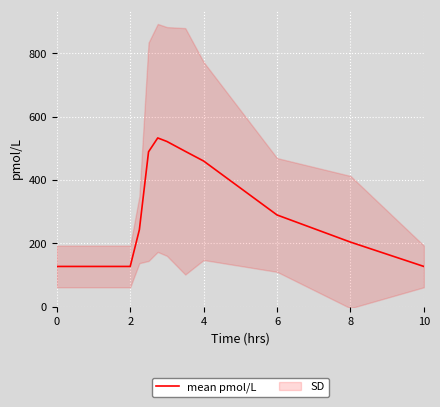

The value of mean pmol/L at 8 is 204.1. True or false?

True